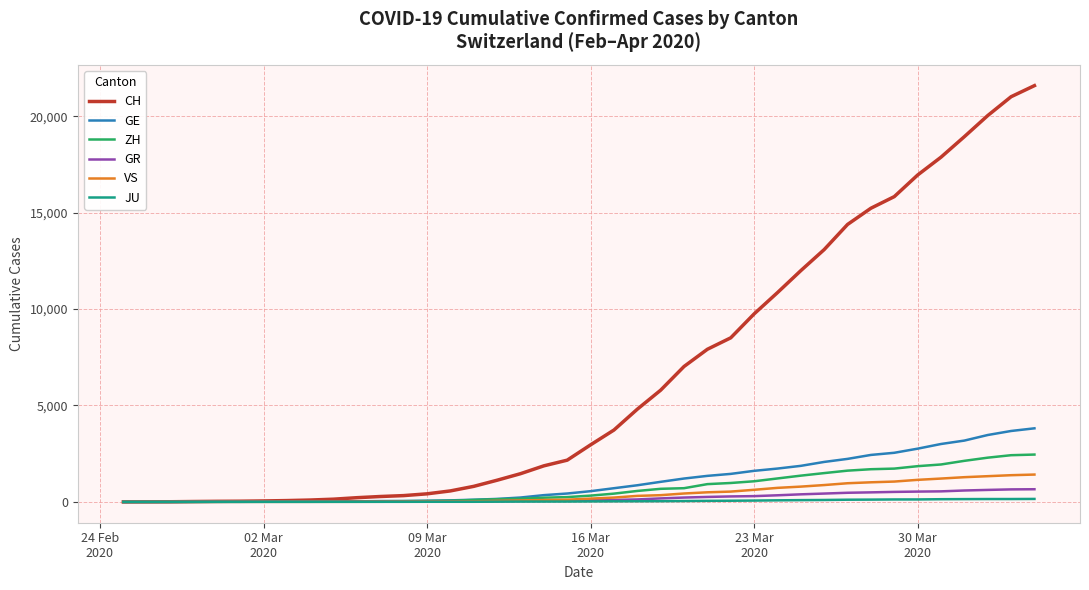

Which series has the largest total across all categories?

CH